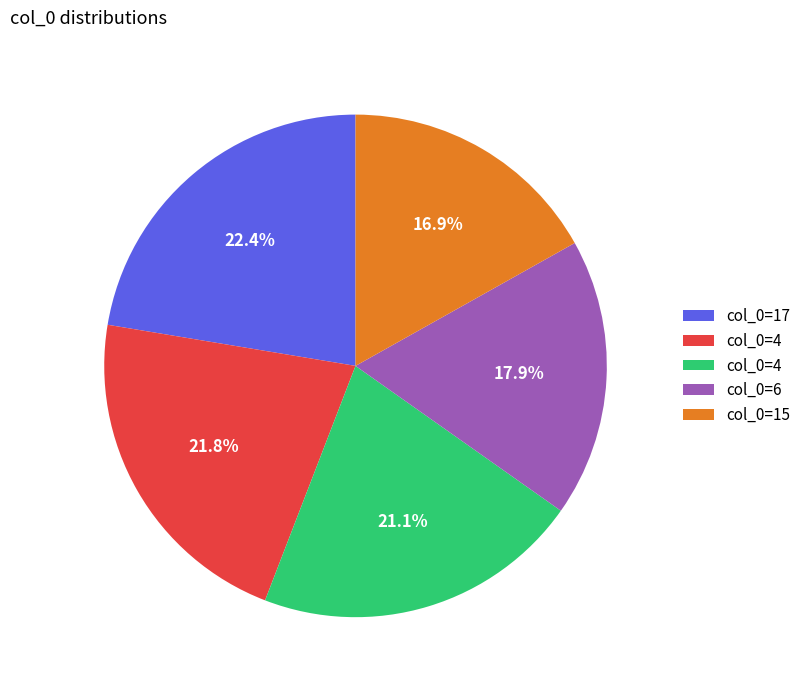

Is there a majority slice in this chart?

No